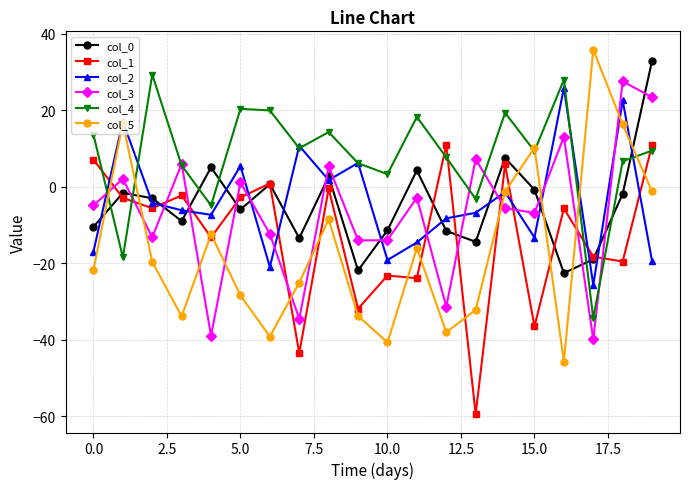

How many data points does each series have?

20